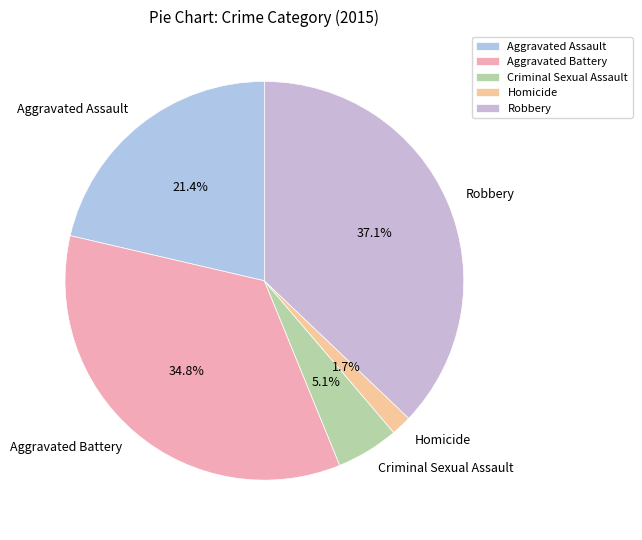

How many slices are in this pie chart?

5